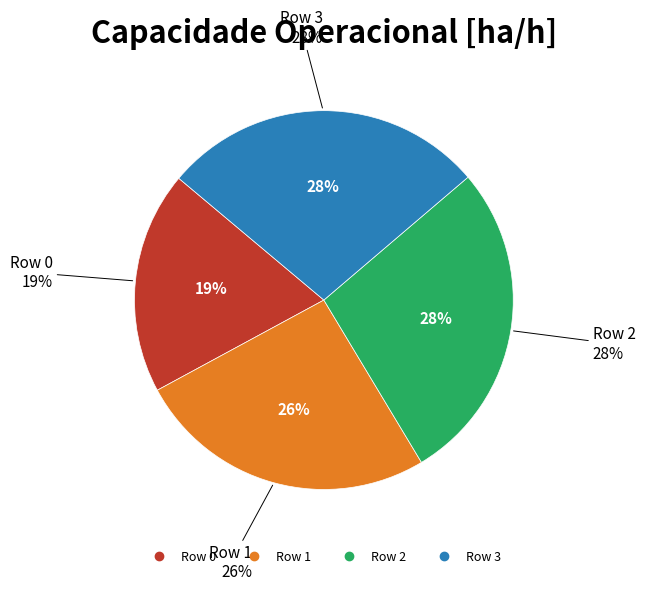

What is the ratio of the value at 0 to the value at 2?

0.7